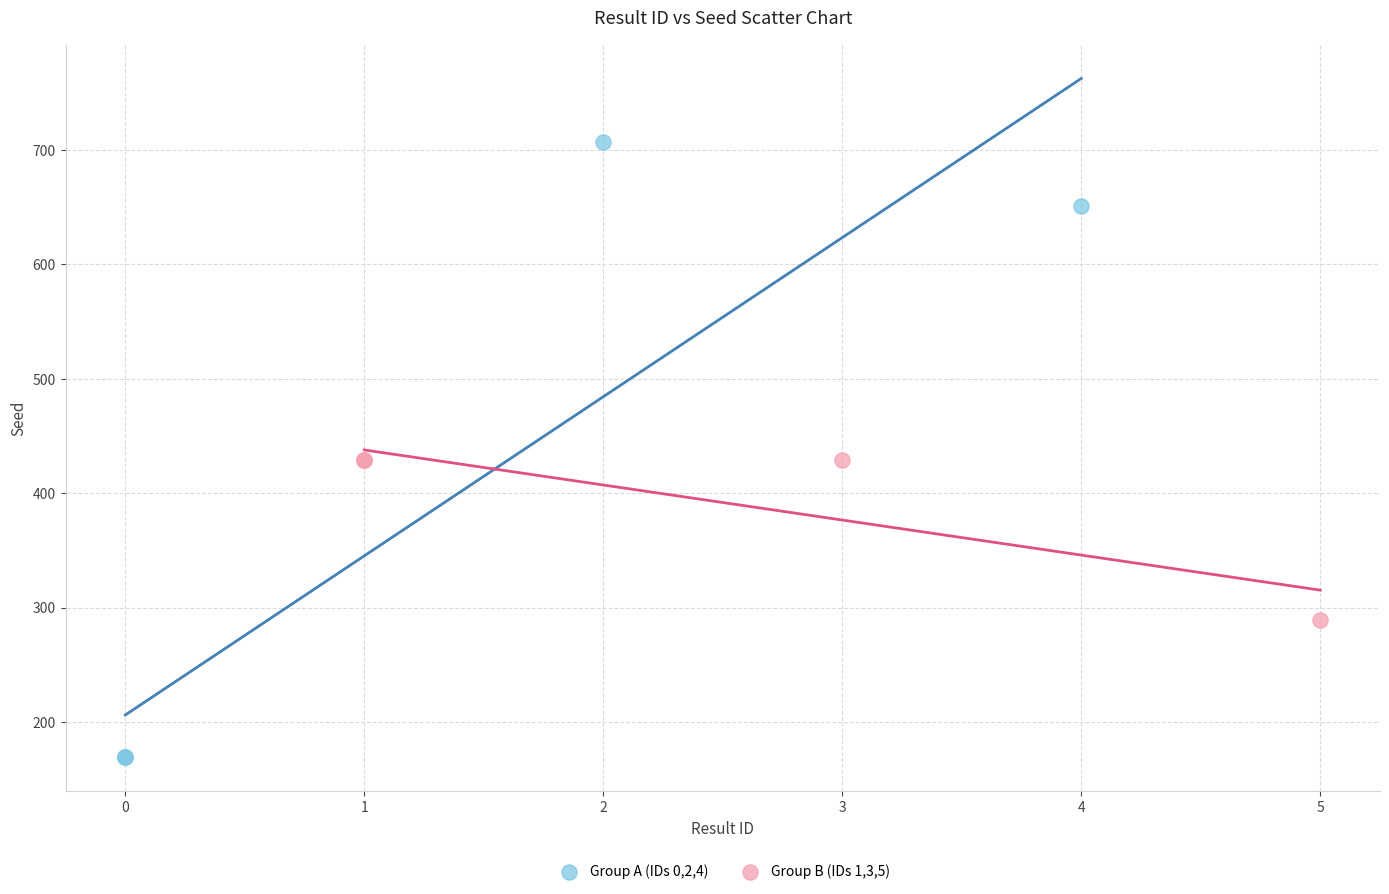

Which series has the widest spread of Y values?

Group A (IDs 0,2,4)